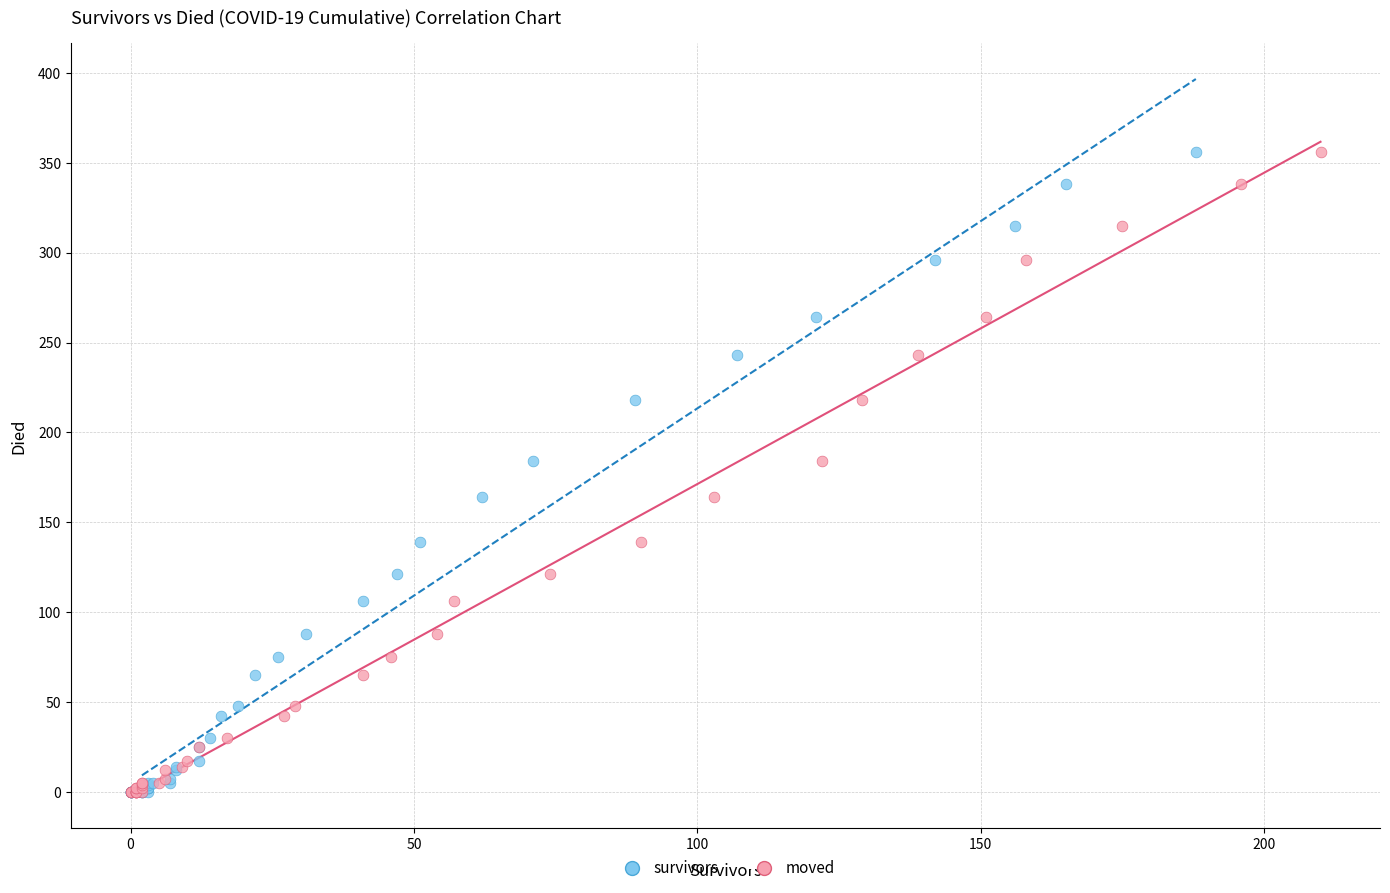

What are all the series names shown in the legend?

survivors, moved